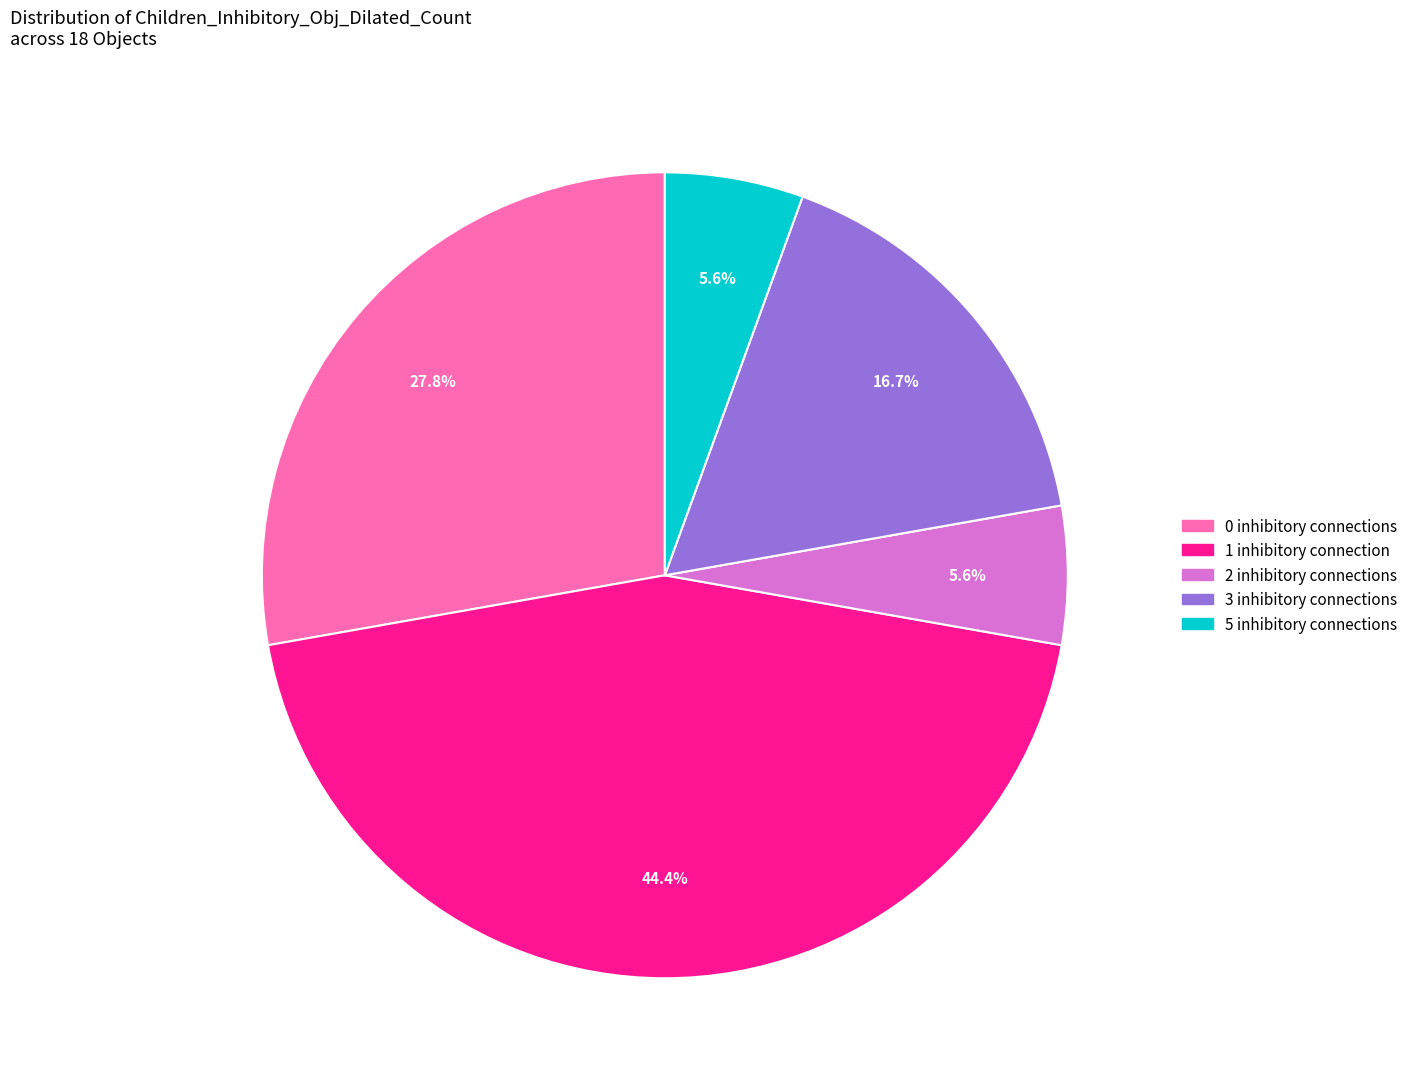

What is the ratio of the value at 5 to the value at 3?

0.3